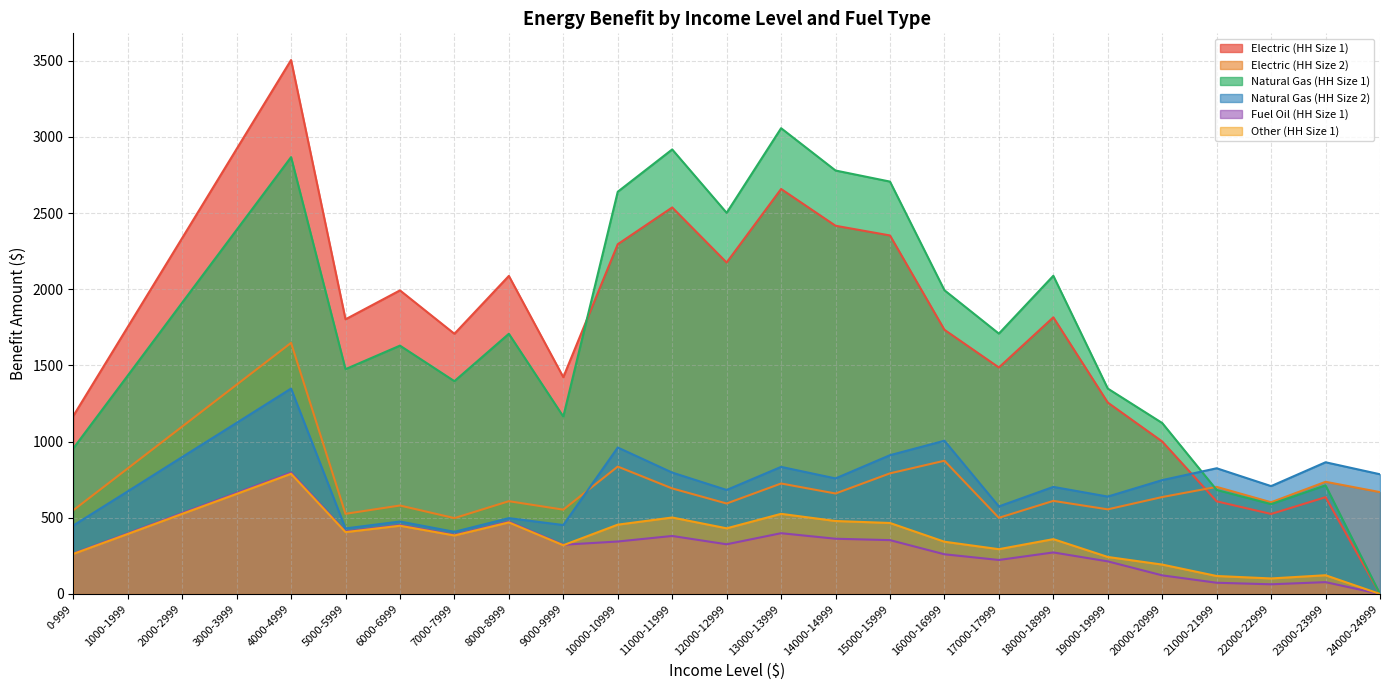

The Natural Gas (HH Size 1) series shows 1583.8 at 12000-12999. True or false?

False